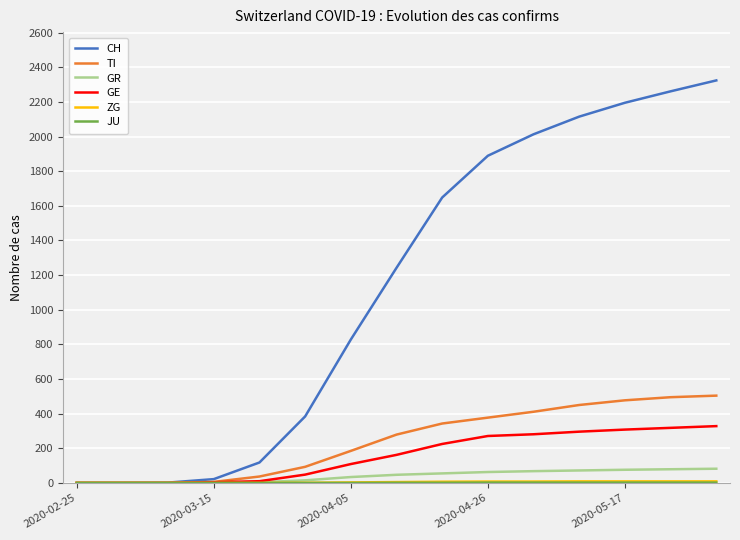

What is the greatest value displayed?

2324